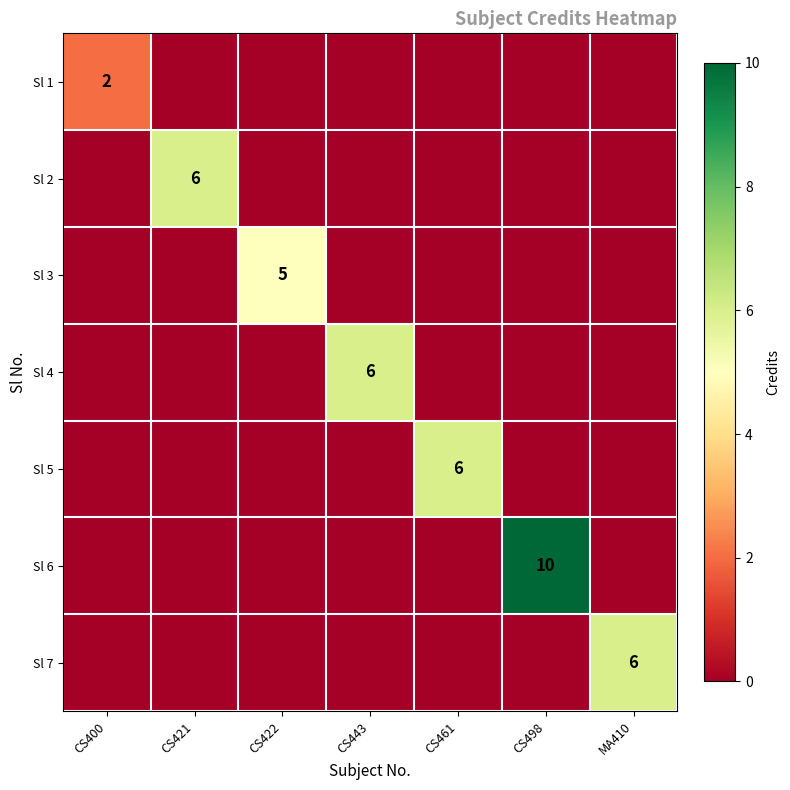

The Sl 1 series shows 2 at CS400. True or false?

True